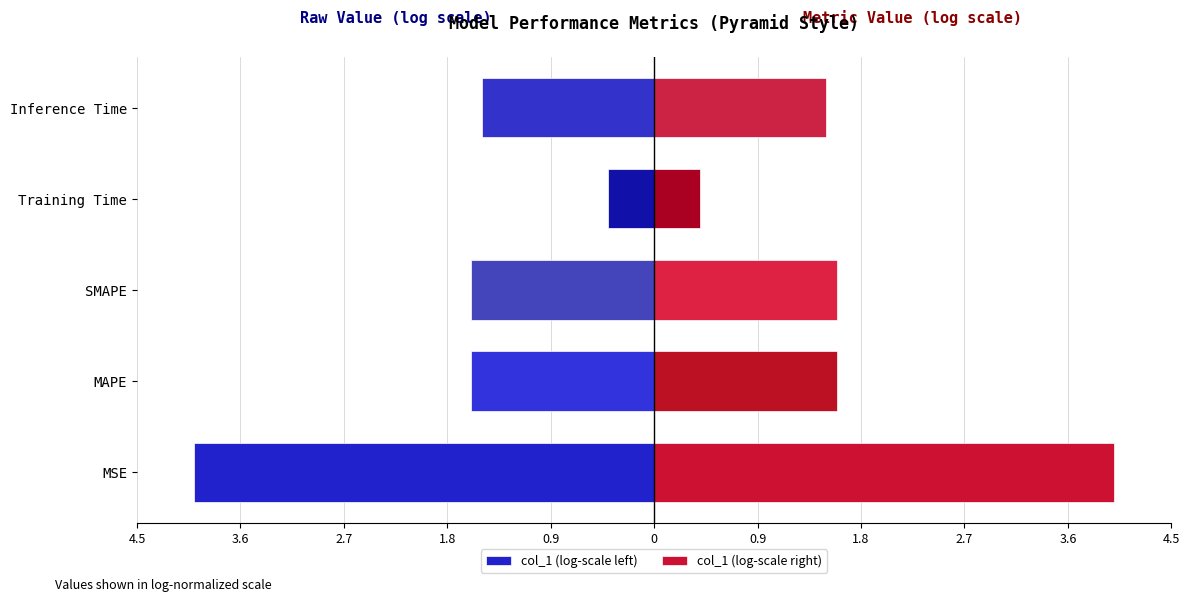

At how many categories does at least one series exceed -2?

5